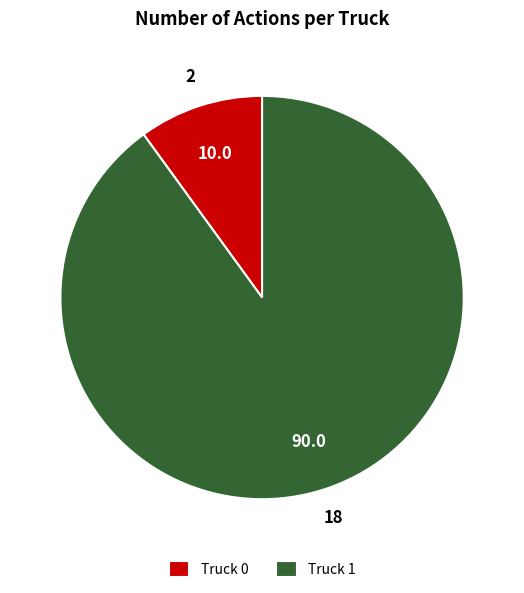

True or false: Truck 1 accounts for 99% of the total.

False